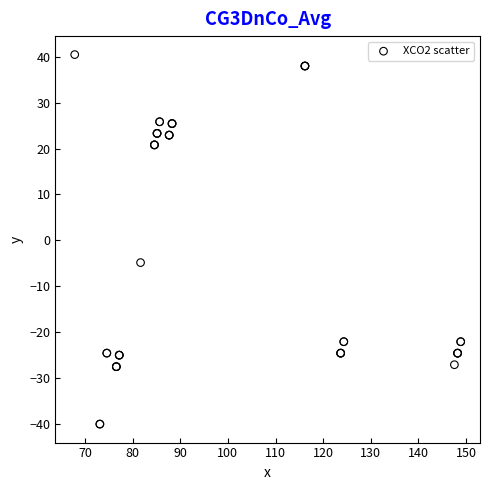

What Y value in the scatter plot is closest to 0?

-4.9